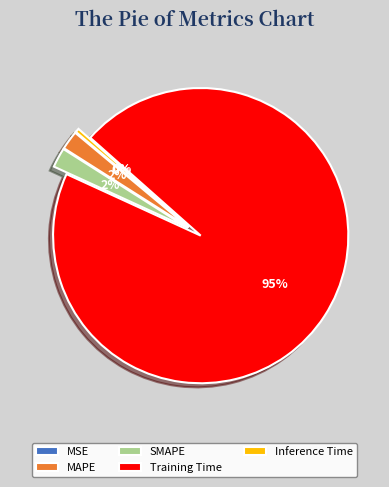

Do Inference Time and Training Time together represent more than half of the pie?

Yes